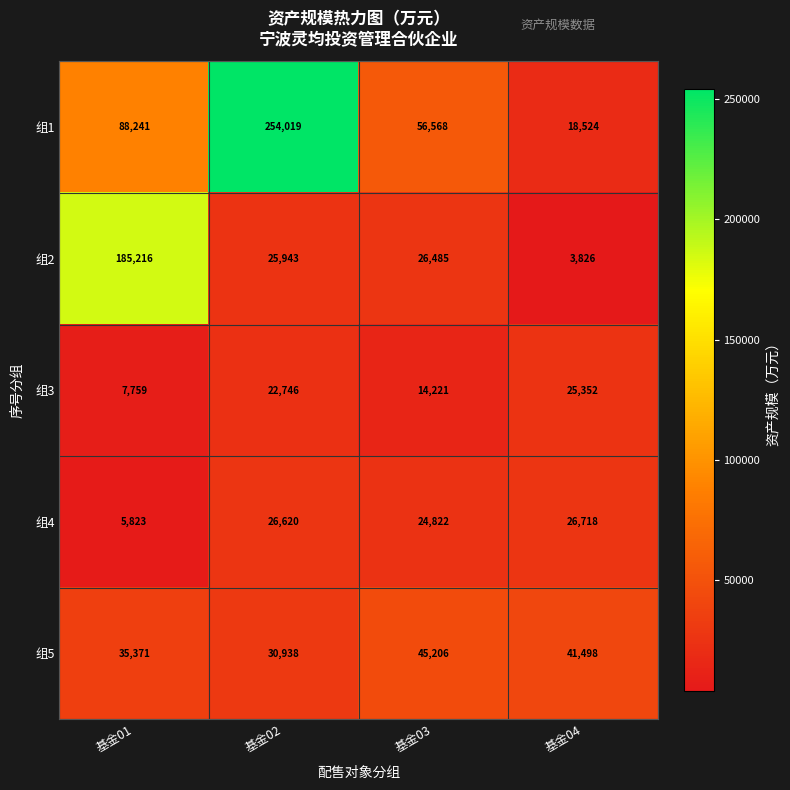

Reading left to right, what are all the values shown in this chart?

组1: 88241	254019	56568	18524
组2: 185216	25943	26485	3826
组3: 7759	22746	14221	25352
组4: 5823	26620	24822	26718
组5: 35371	30938	45206	41498